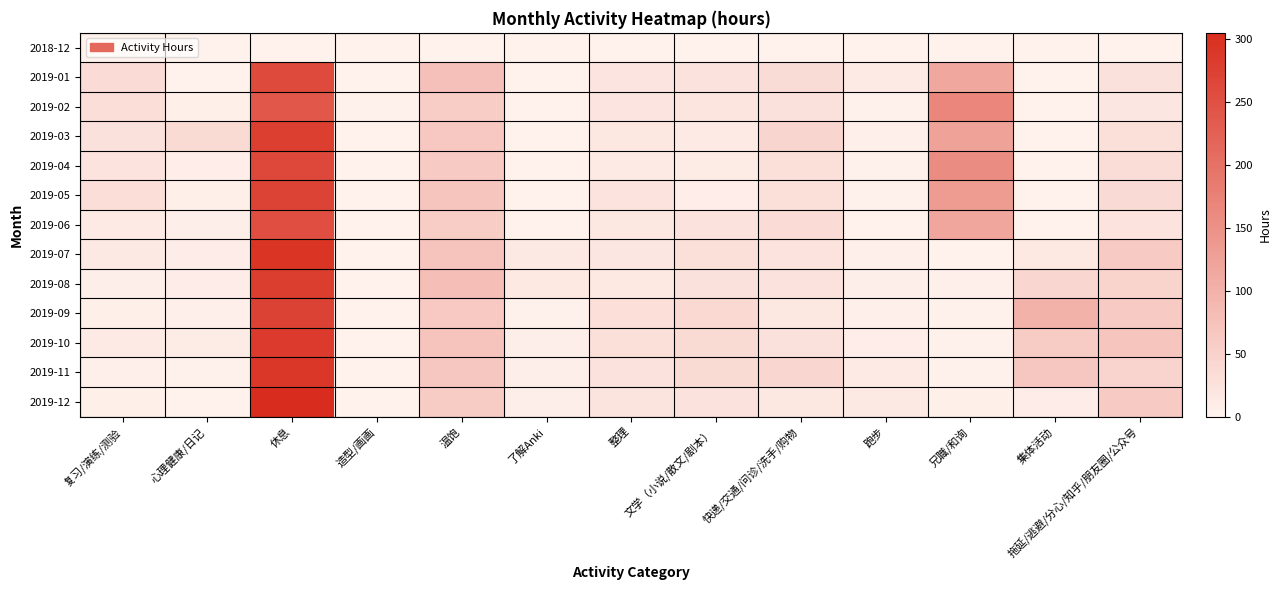

Which series has the widest spread of values?

2019-12